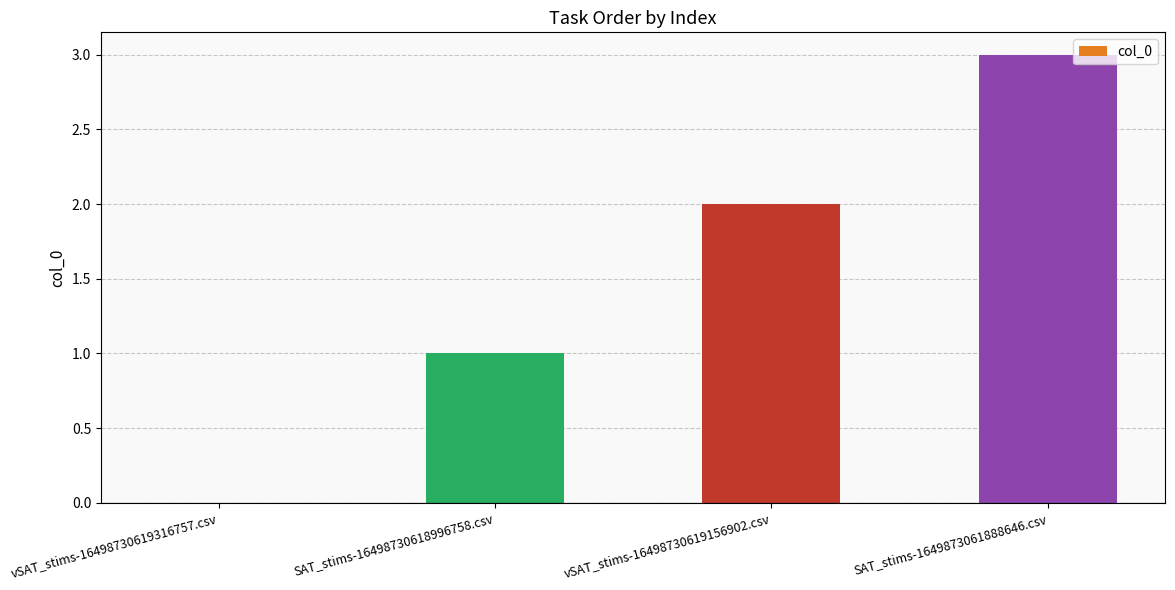

Reading left to right, list all the values displayed in this chart.

0	1	2	3